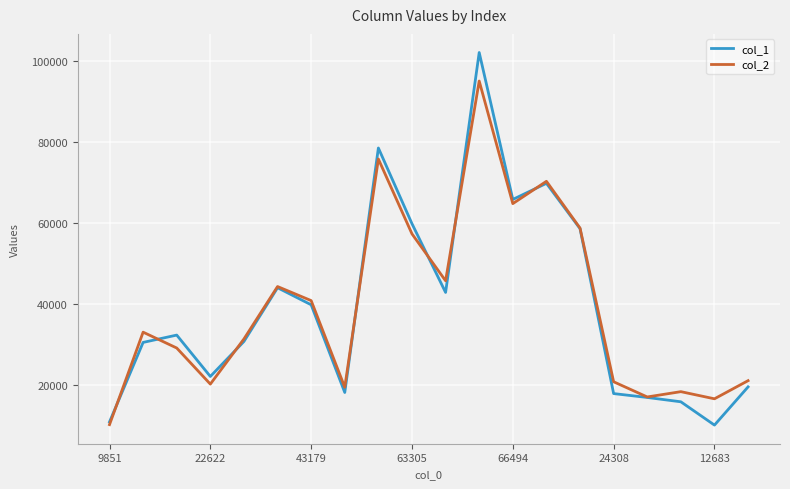

Which series has the largest range (max minus min)?

col_1